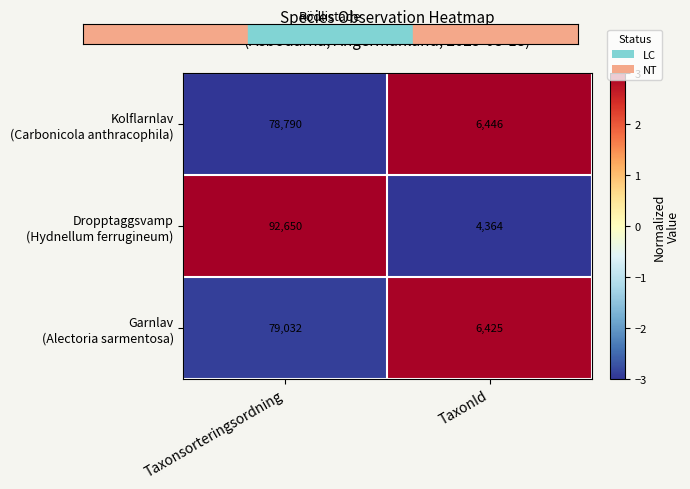

At which category does the chart reach its minimum across all series?

TaxonId